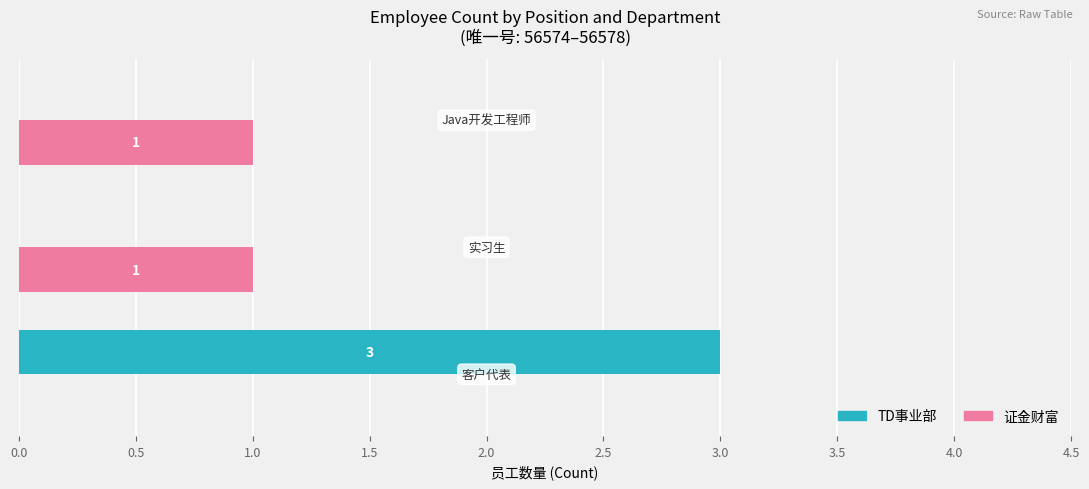

What is the sum of all TD事业部 values?

3